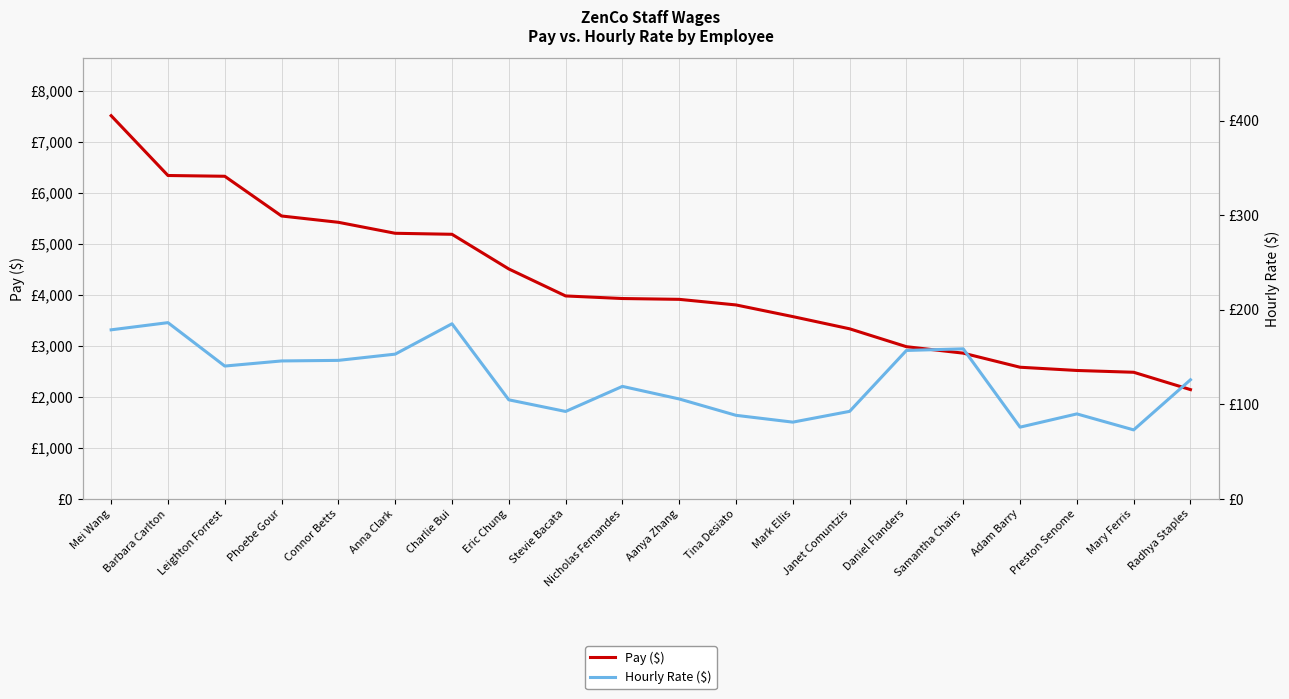

Reading left to right, list all the values displayed in this chart.

Pay ($): 7509.6	6337.6	6322.5	5544.2	5420.5	5205.4	5185.6	4506.4	3977.5	3927.0	3910.9	3801.2	3572.8	3333.6	2983.0	2856.6	2580.6	2517.2	2482.0	2142.0
Hourly Rate ($): 178.8	186.4	140.5	145.9	146.5	153.1	185.2	104.8	92.5	119.0	105.7	88.4	81.2	92.6	157.0	158.7	75.9	89.9	73.0	126.0